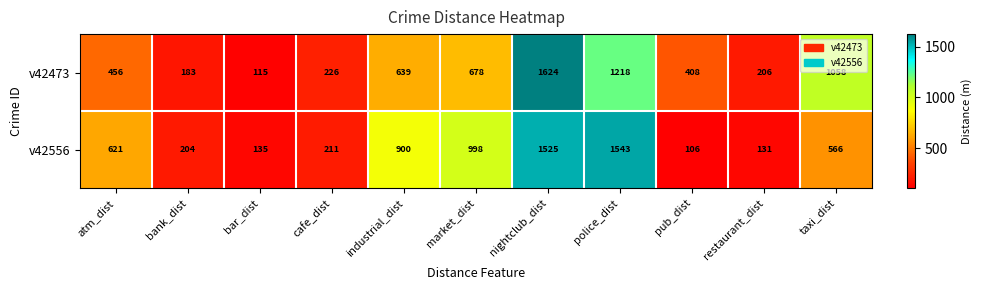

List the series in order of their overall mean, lowest first.

v42473, v42556